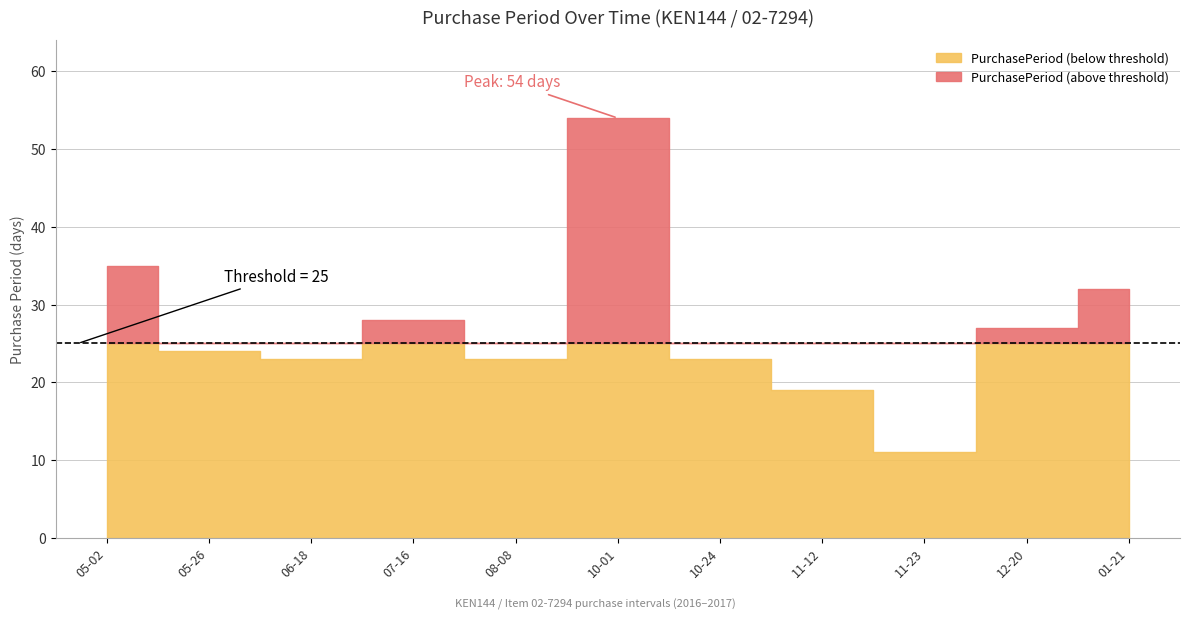

Rank the categories by value from highest to lowest.

2016-10-01, 2016-05-02, 2017-01-21, 2016-07-16, 2016-12-20, 2016-05-26, 2016-06-18, 2016-08-08, 2016-10-24, 2016-11-12, 2016-11-23